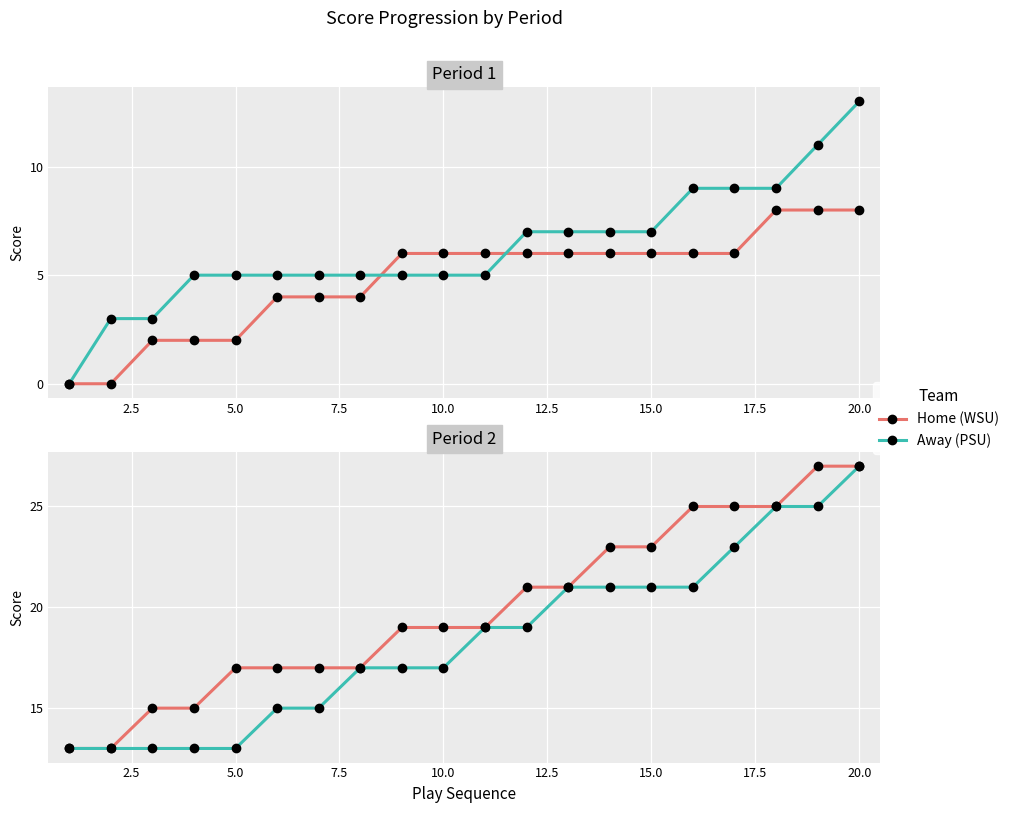

What is the difference between the second highest and minimum values in the Away (PSU) series?

12